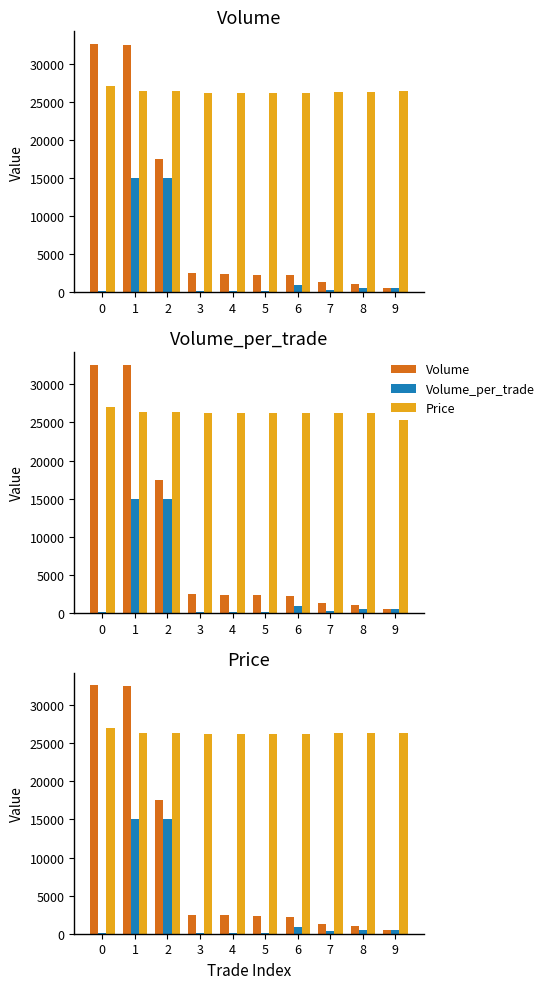

At how many categories does at least one series exceed 12451?

10